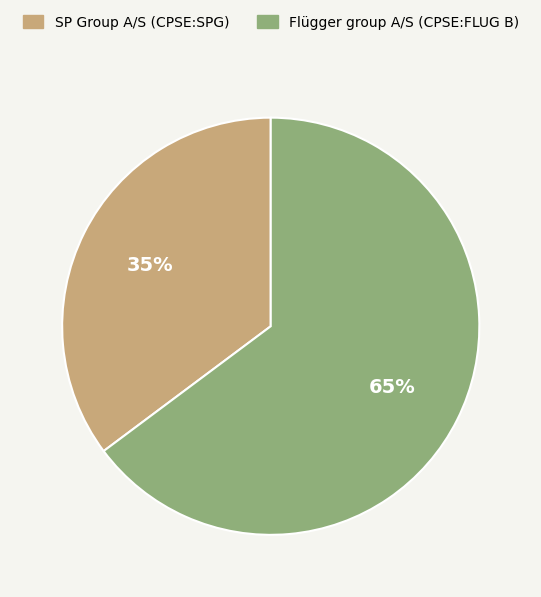

To the nearest percent, what is the average slice percentage?

50%